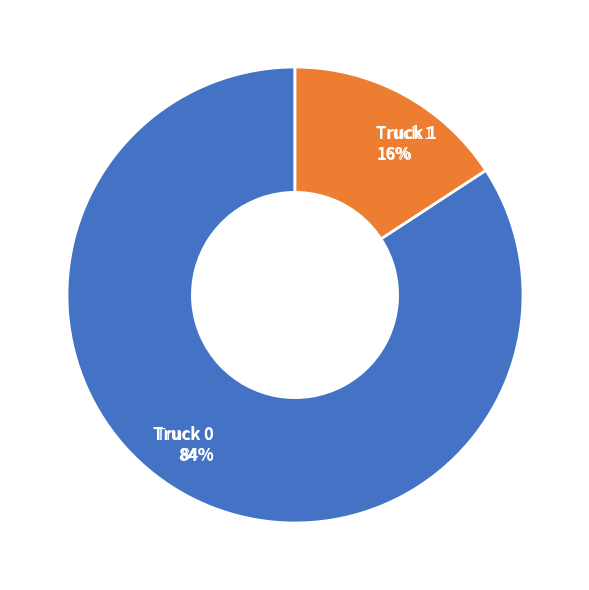

Which slice represents more than half of the pie?

Truck 0